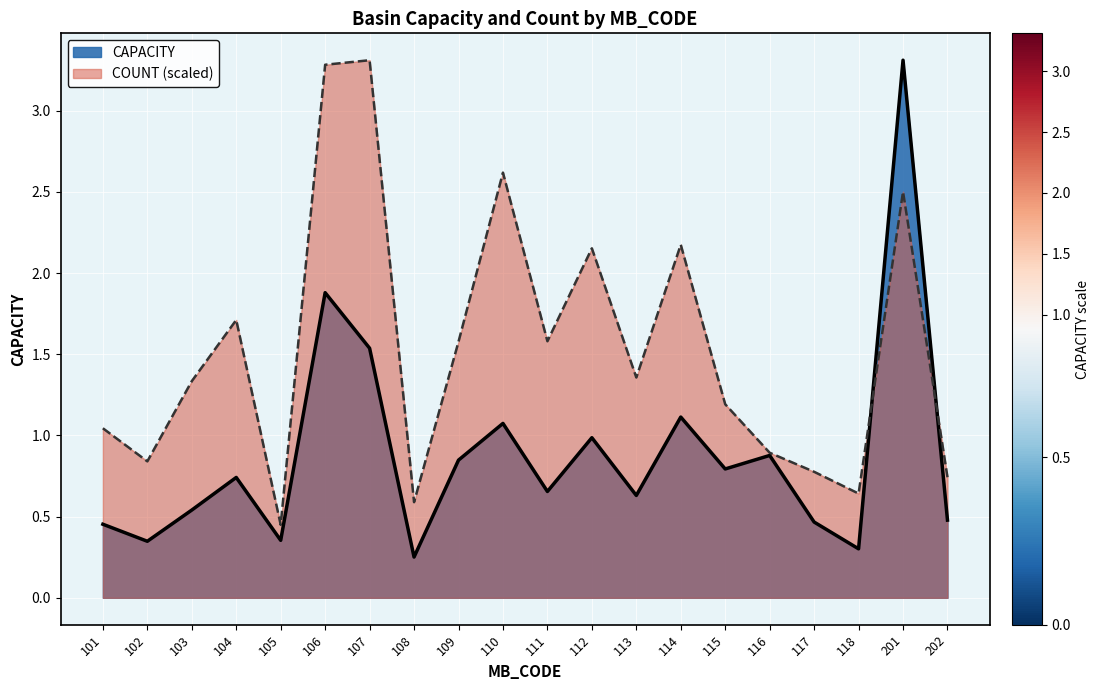

Rank the series by their average value, from lowest to highest.

CAPACITY, COUNT